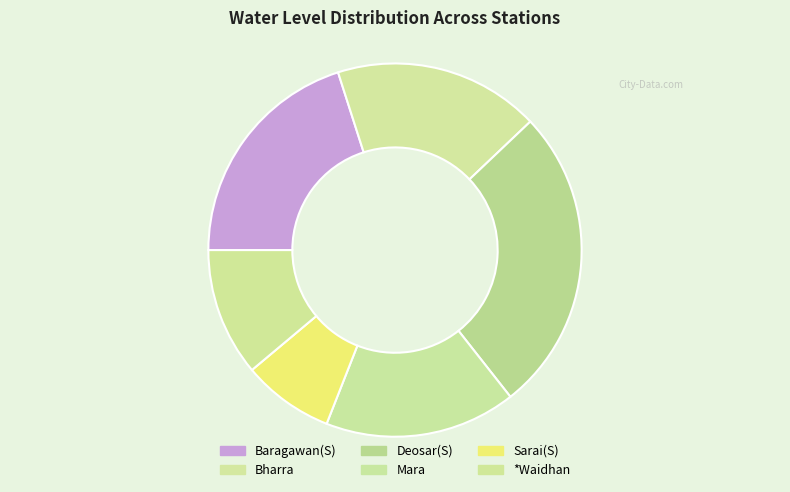

What percentage is the Deosar(S) slice, to the nearest percent?

26%